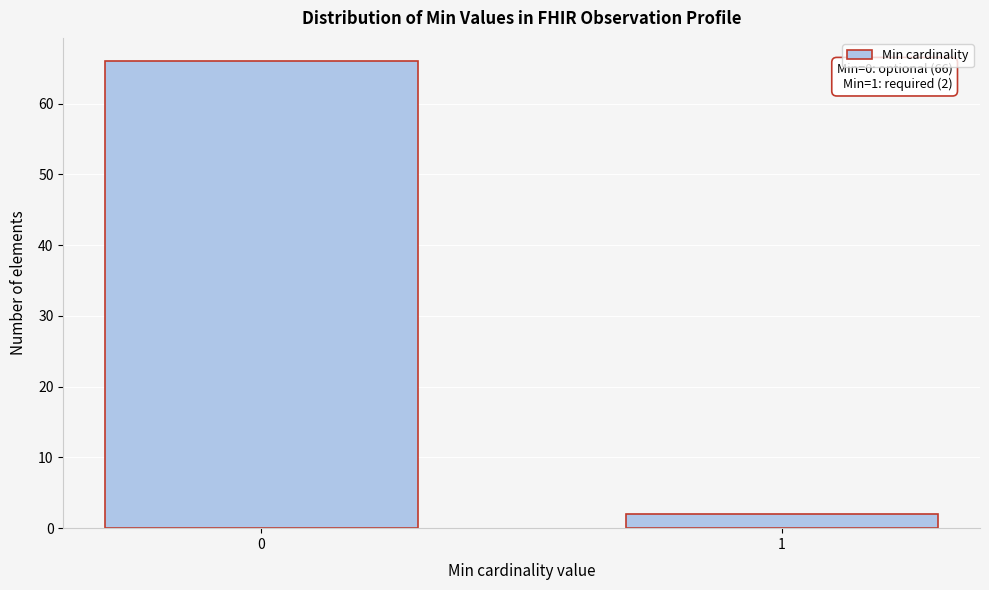

Reading left to right, list all the values displayed in this chart.

66	2